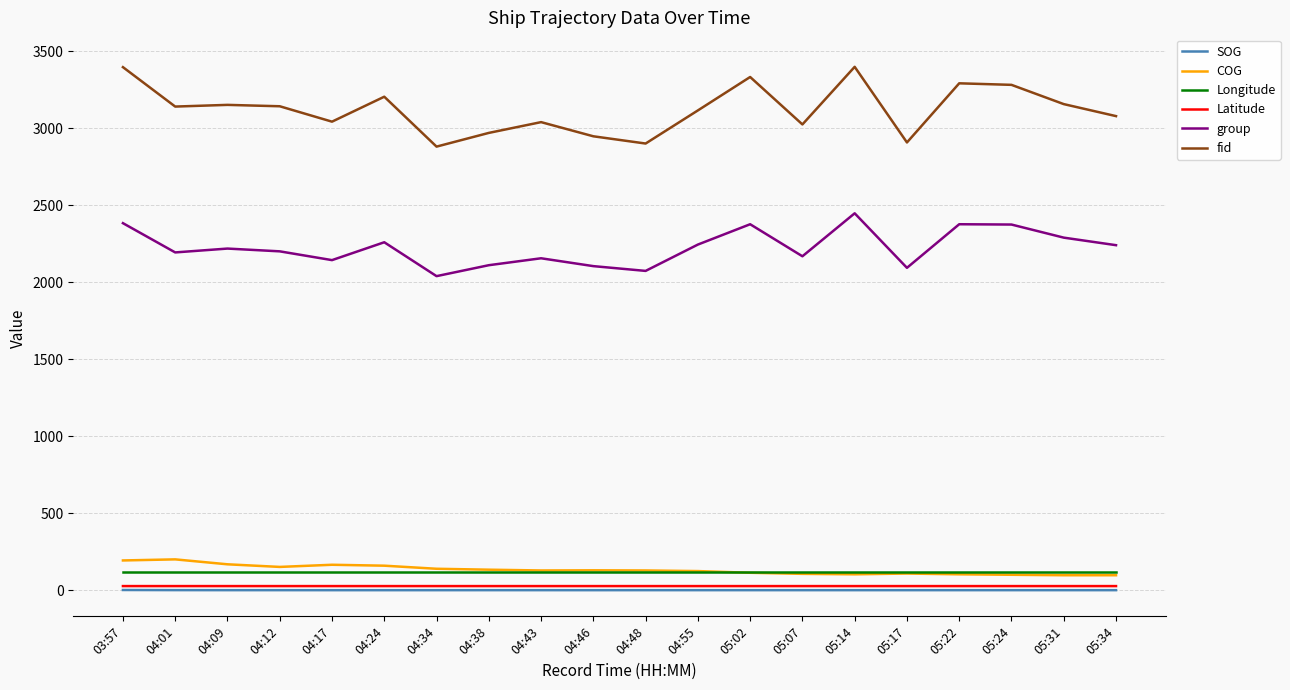

What is the difference between the fid values at 05:07 and 04:12?

118.0